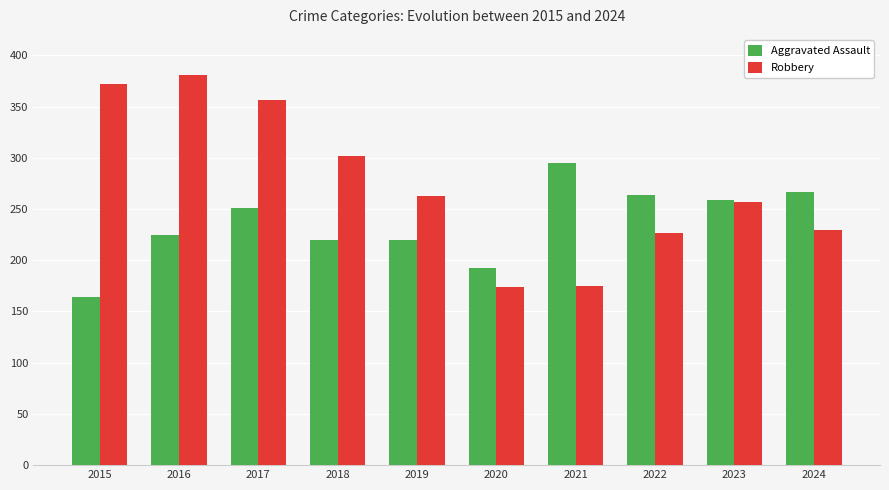

Which category has the lowest value in the Aggravated Assault series?

2015